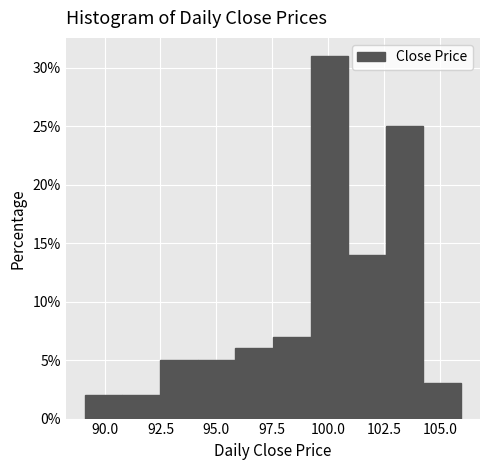

Around what value on the x-axis is the tallest bar? Give the approximate position of its centre, as read against the axis.

100.0